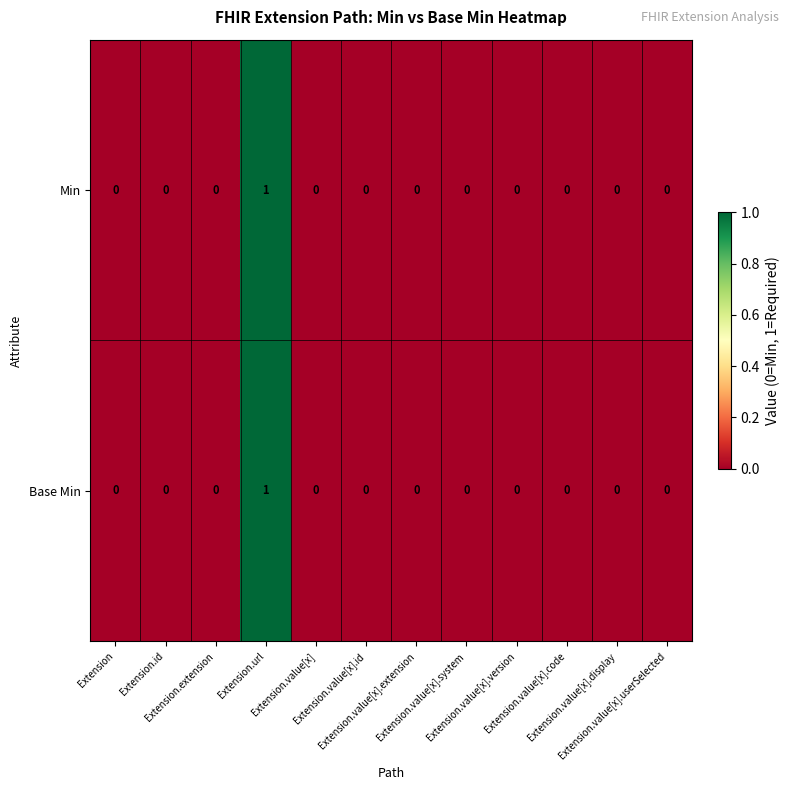

How many series are shown in this chart?

2